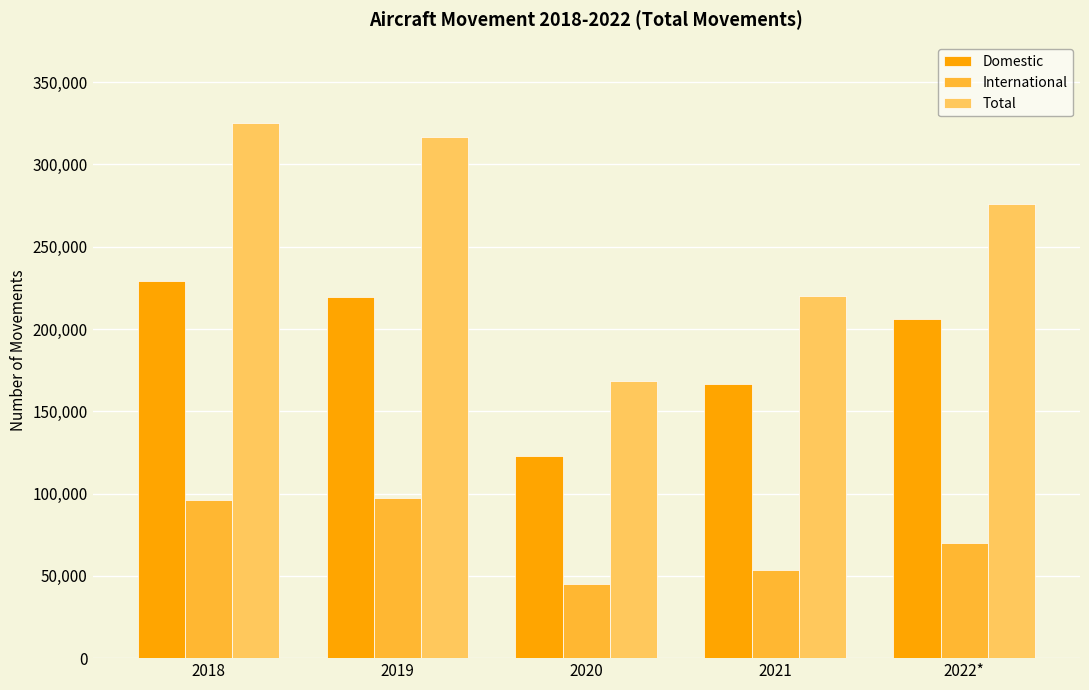

Which series has the largest total across all categories?

Total